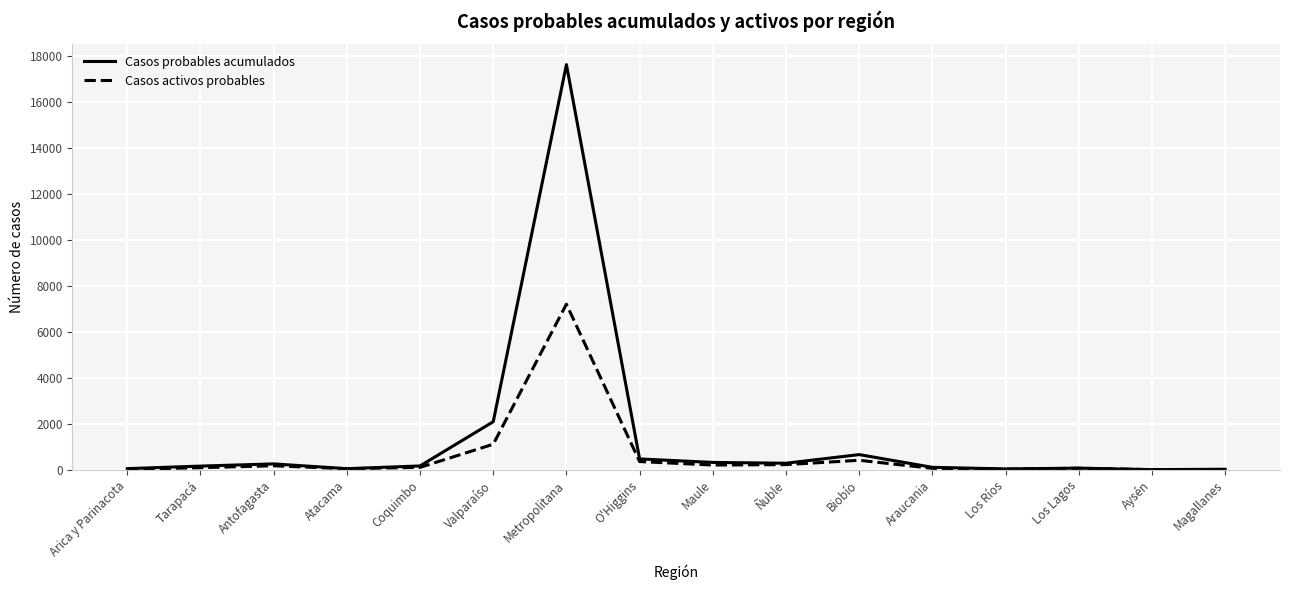

At which category is the sum across all series the highest?

Metropolitana